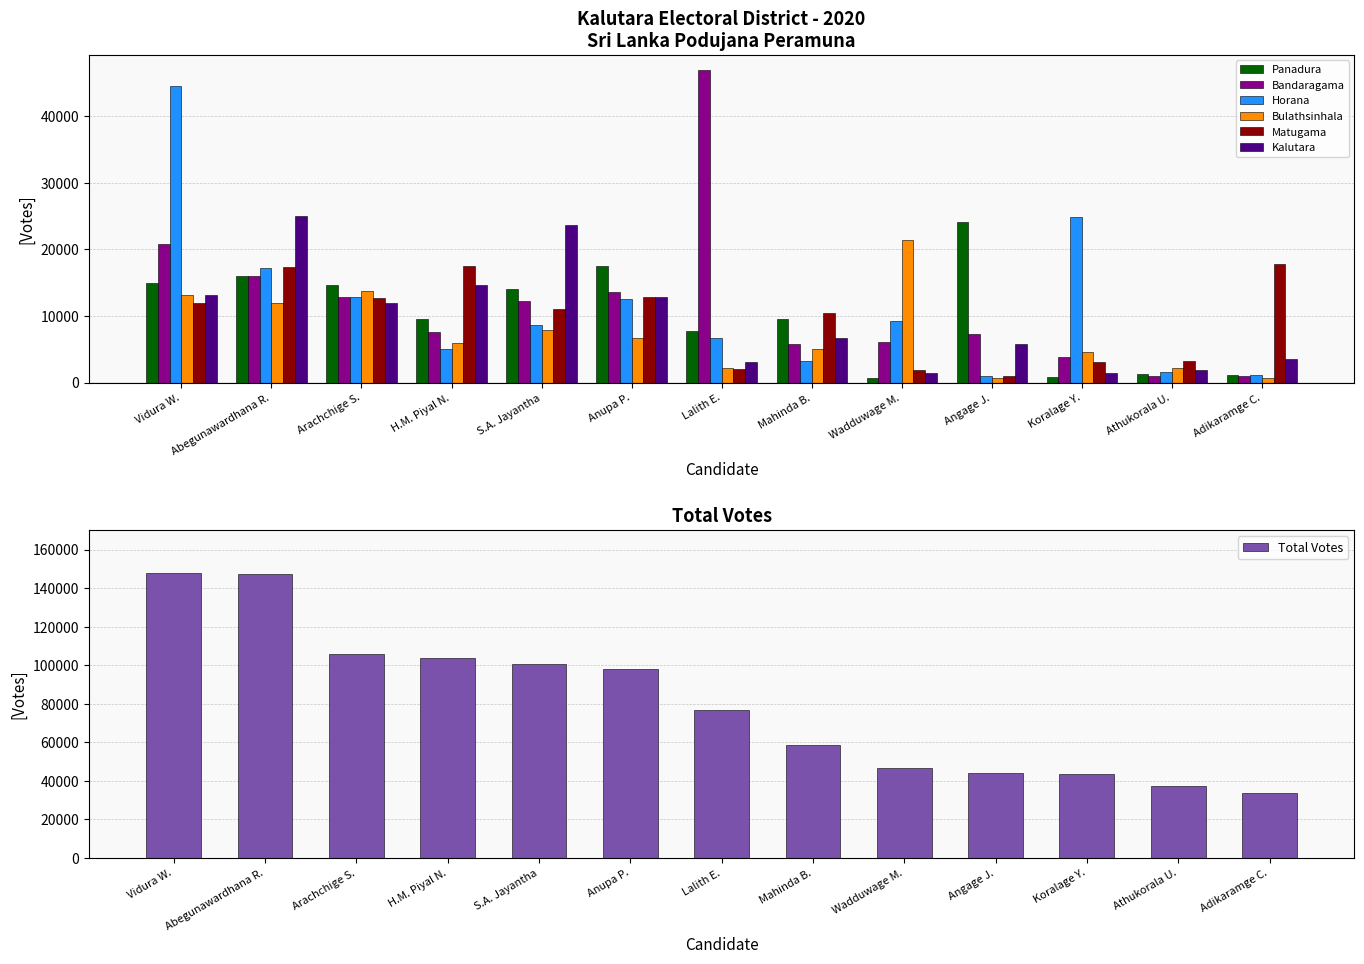

How many bars are there in each group?

6